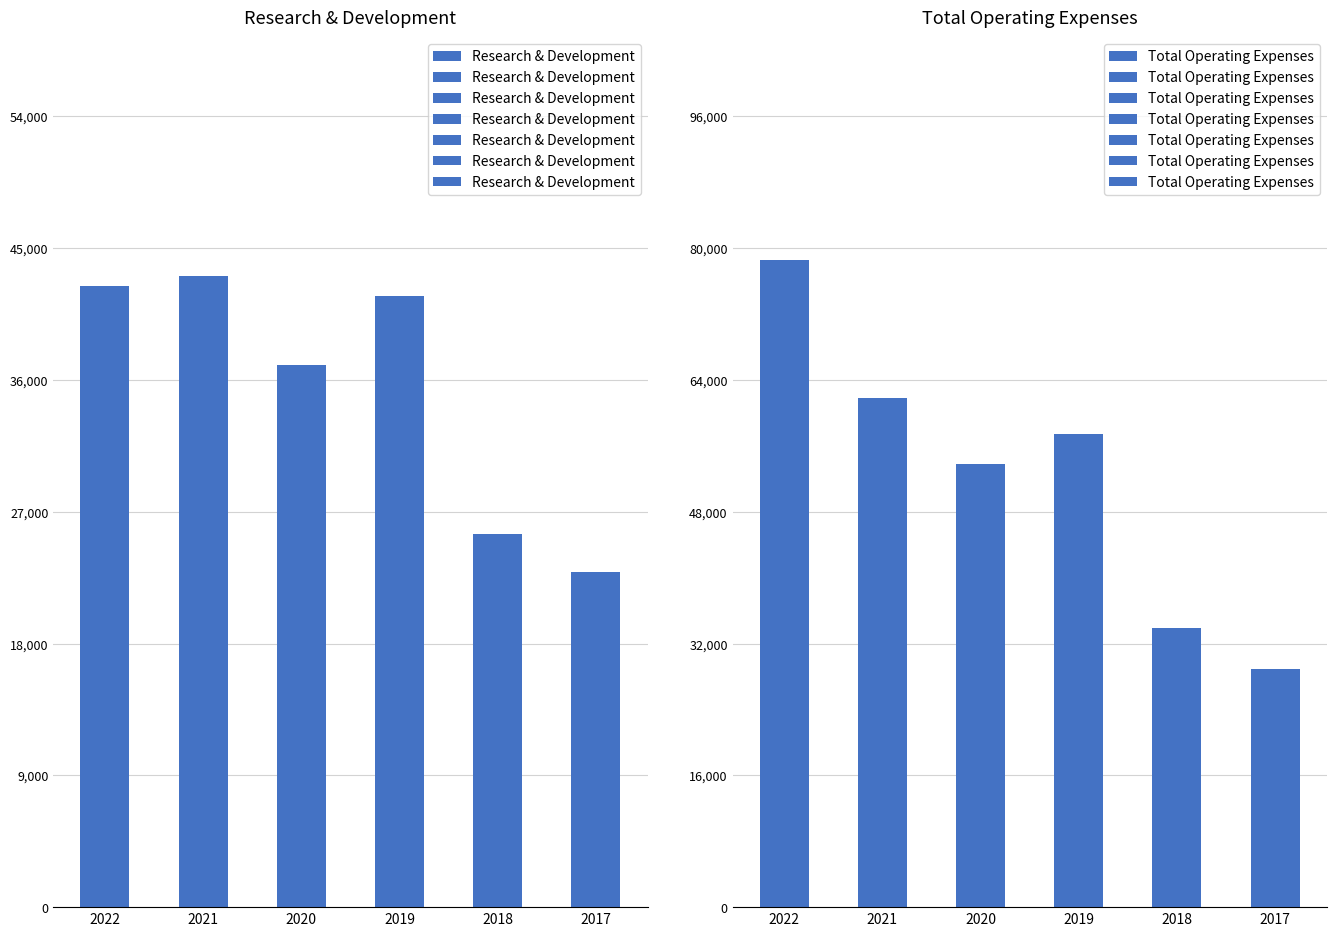

What is the value of the Research & Development bar at the 2nd from the left?

43100